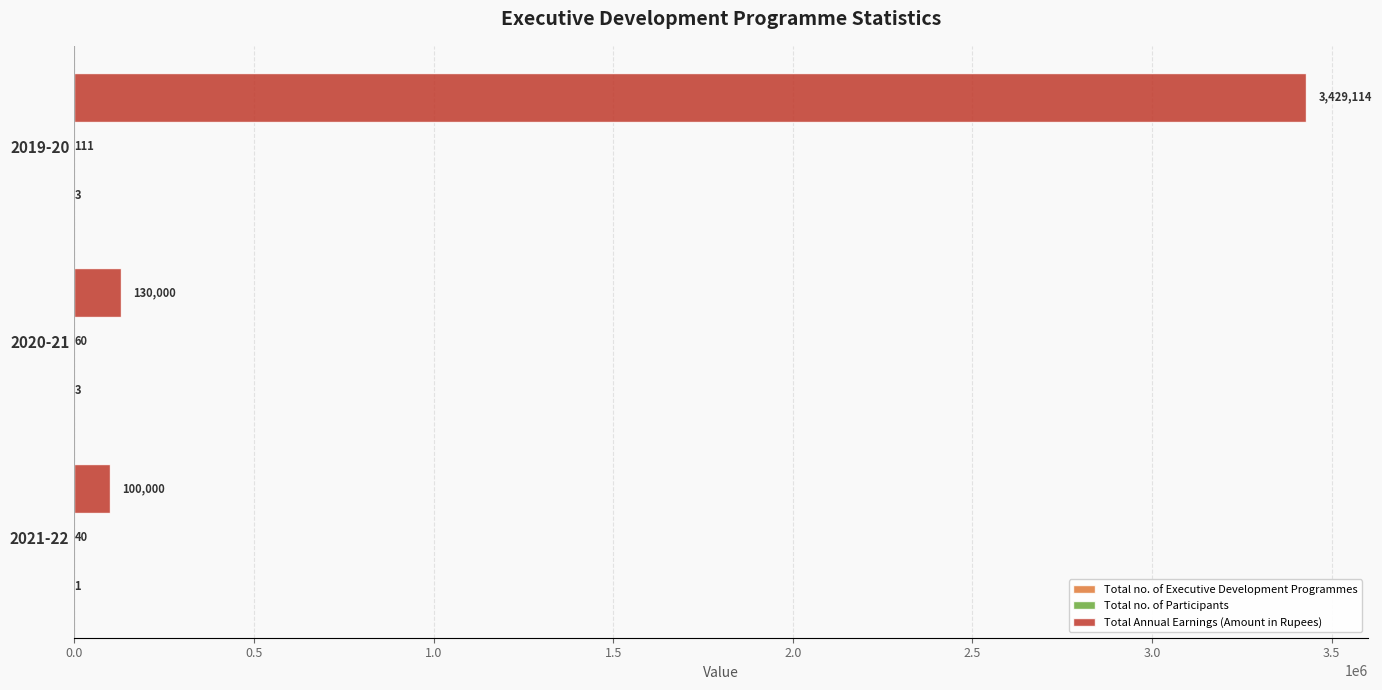

Which series has the largest total across all categories?

Total Annual Earnings (Amount in Rupees)